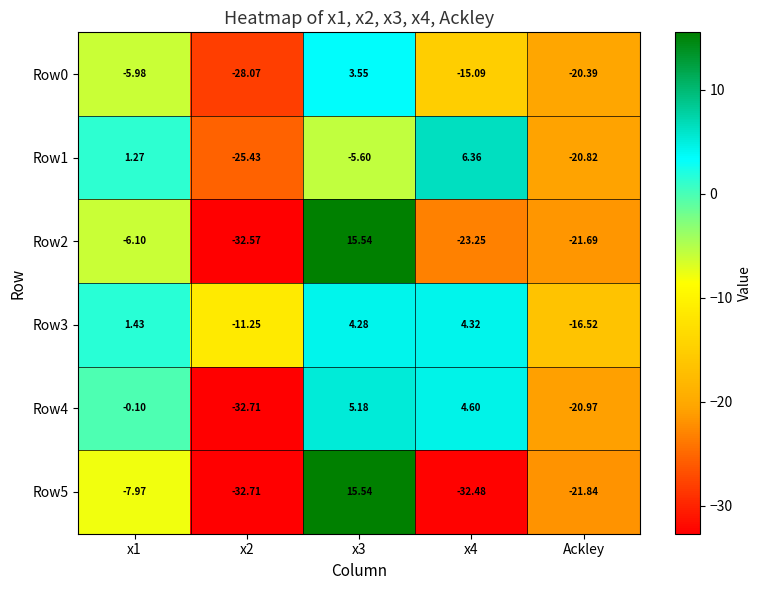

Which series has the largest range (max minus min)?

Row5